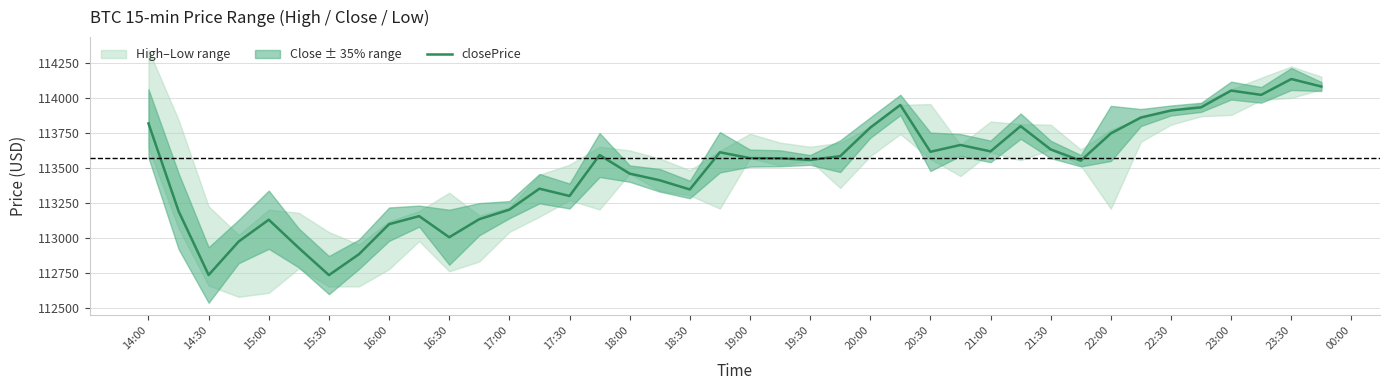

What is the maximum value for closePrice?

114133.1